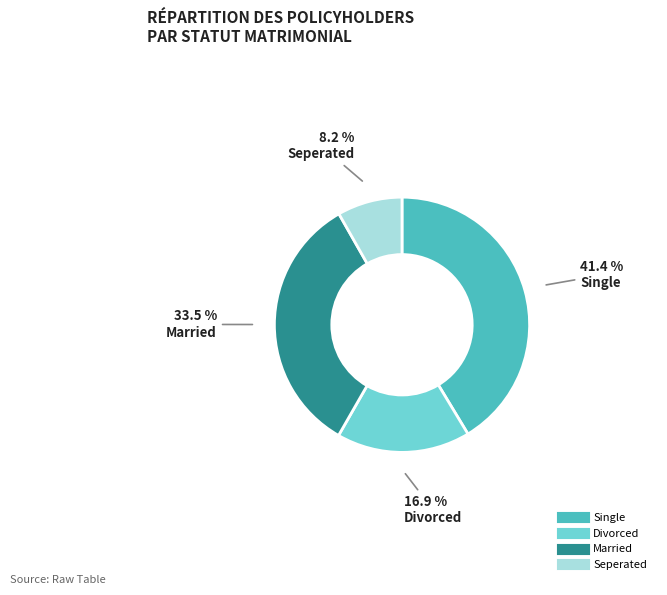

To the nearest percent, what percentage of the pie is Divorced?

17%